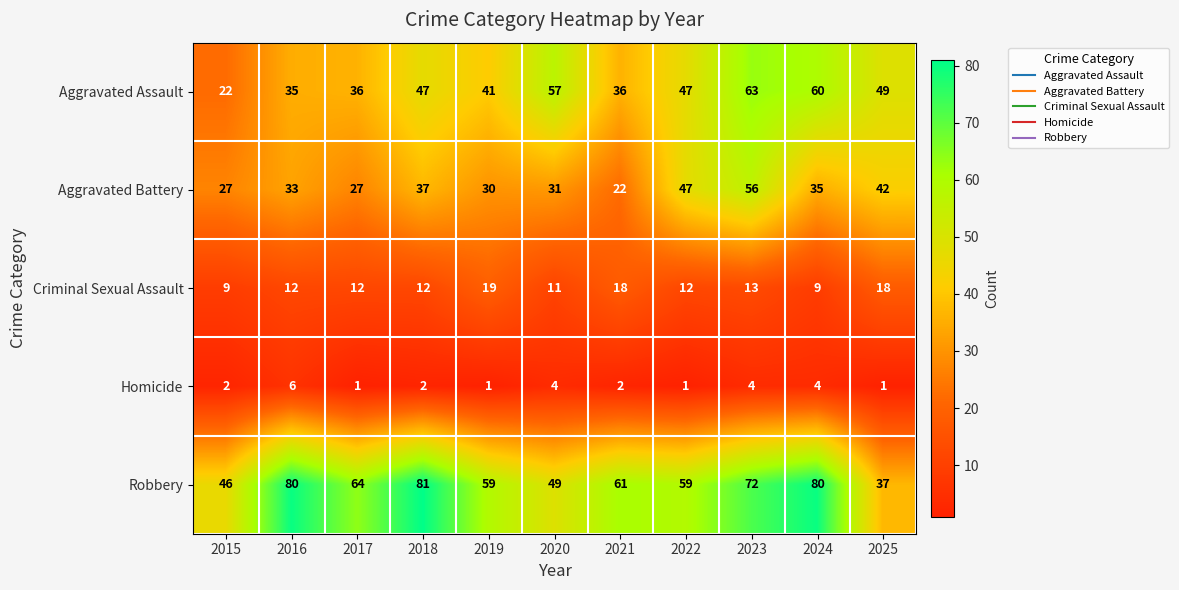

How many Criminal Sexual Assault values are between 11 and 18?

8